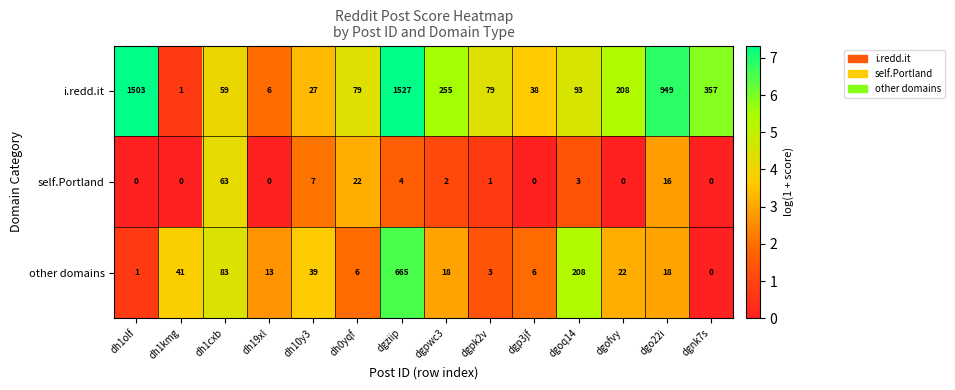

What is the sum of all self.Portland values?

118